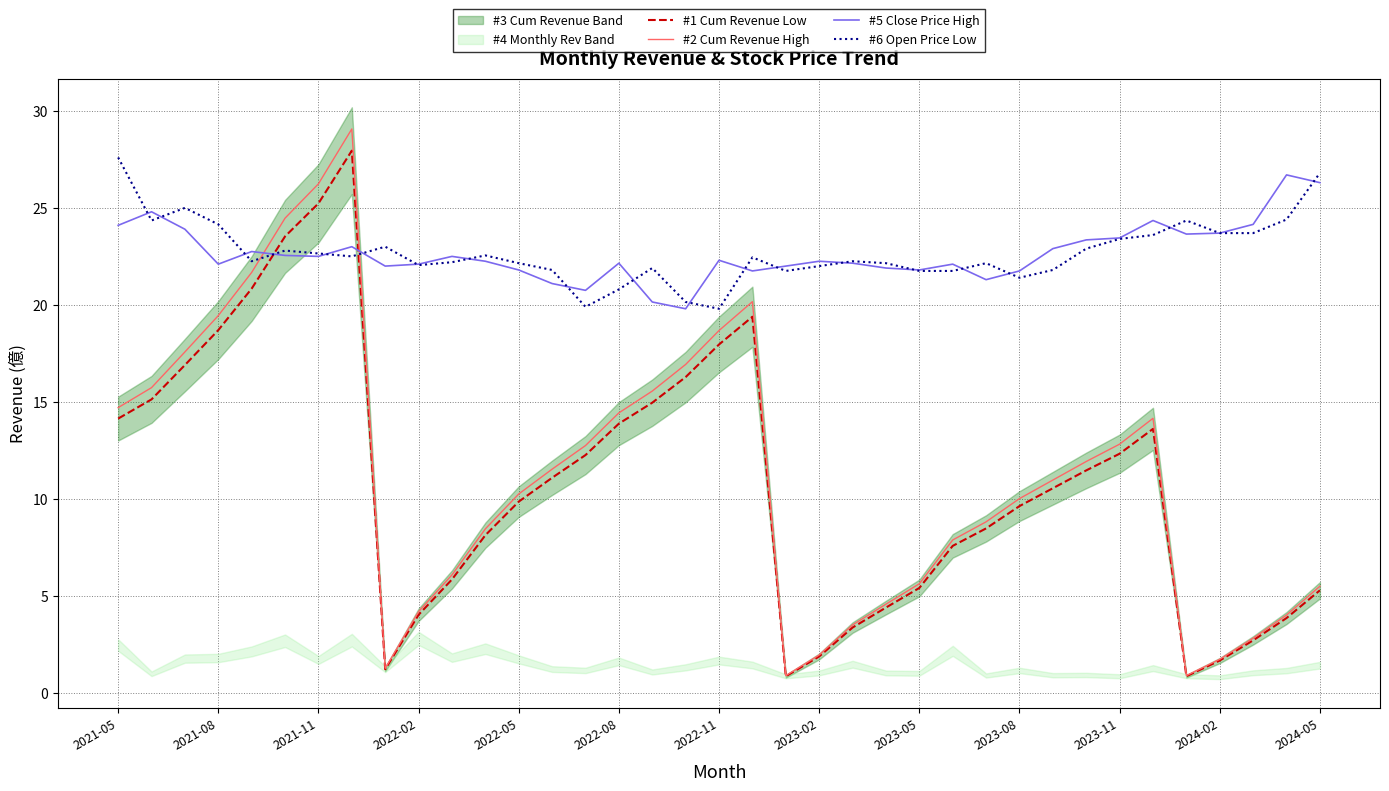

True or false: #5 Close Price High and #1 Cum Revenue Low intersect in this chart.

True